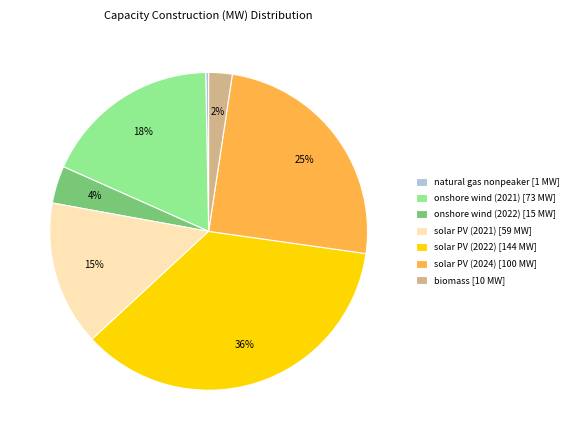

Combined, do natural gas nonpeaker [1 MW] and onshore wind (2022) [15 MW] account for over 50%?

No